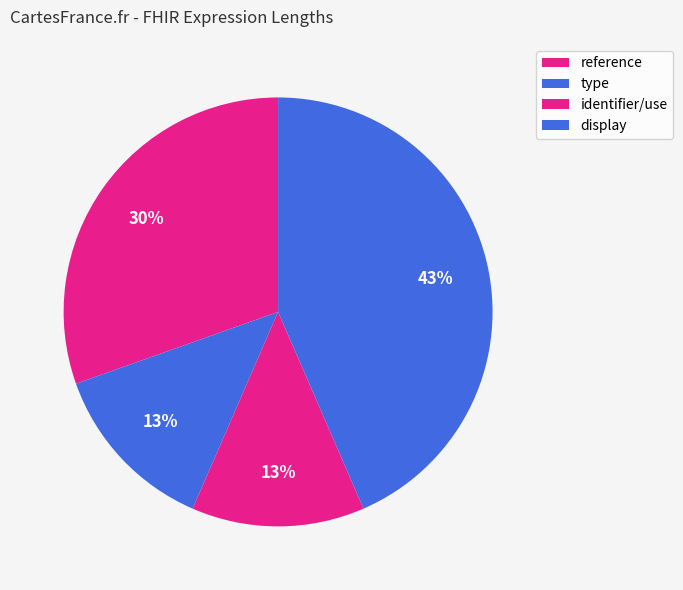

How many slices are in this pie chart?

4